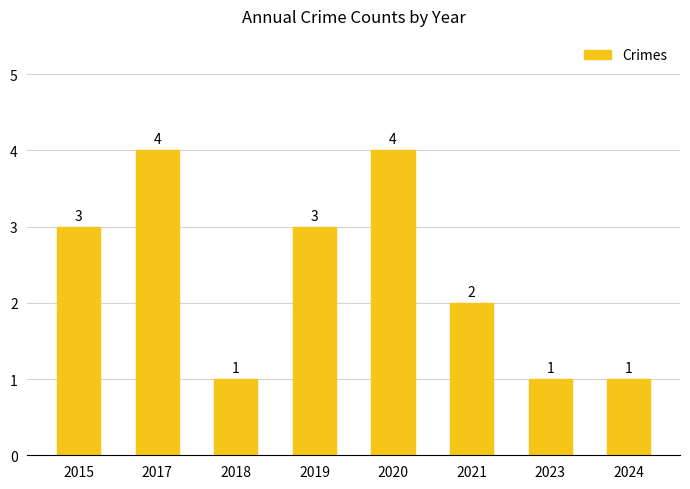

Reading right to left, extract all data points from this chart.

1	1	2	4	3	1	4	3